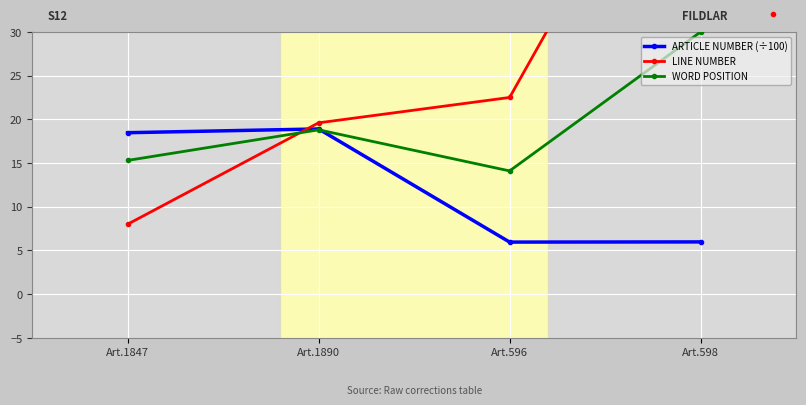

How many lines are shown in the chart?

3